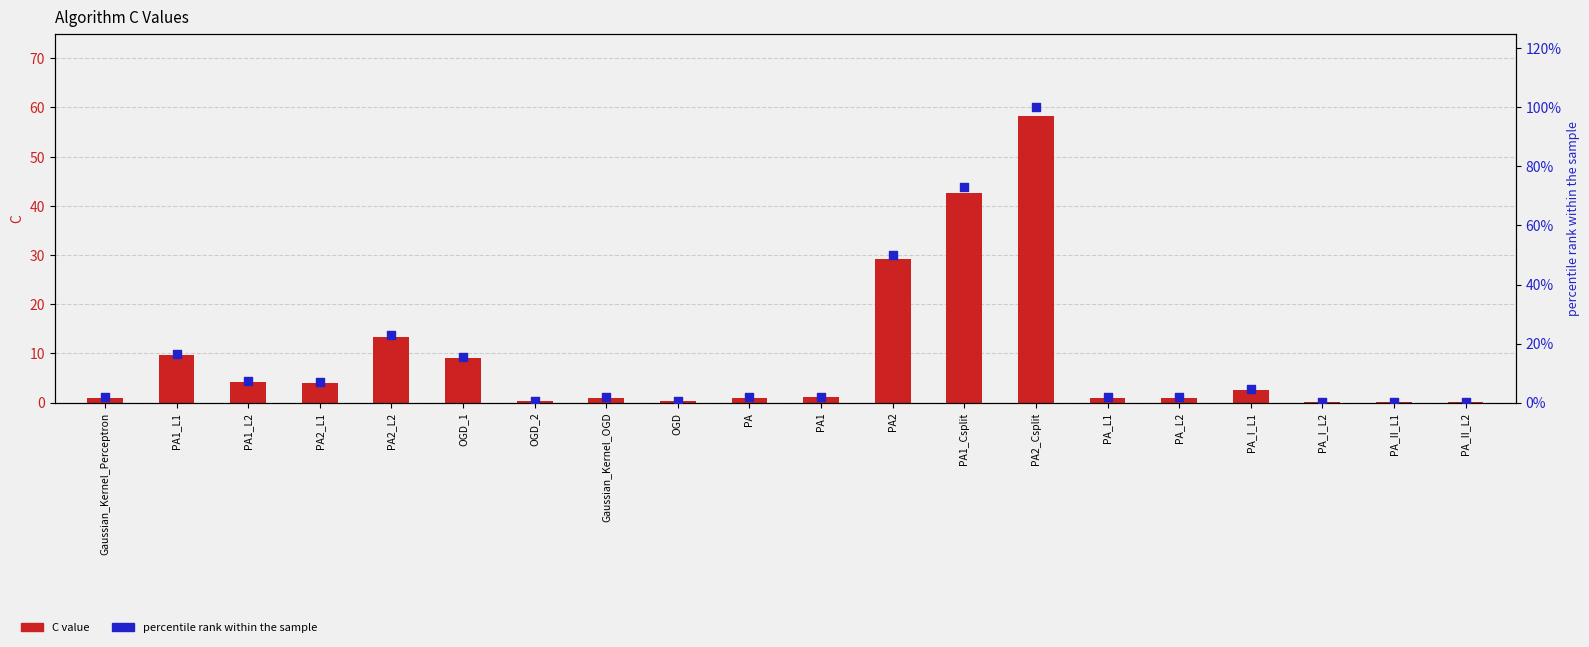

At how many categories does at least one series exceed 90?

1